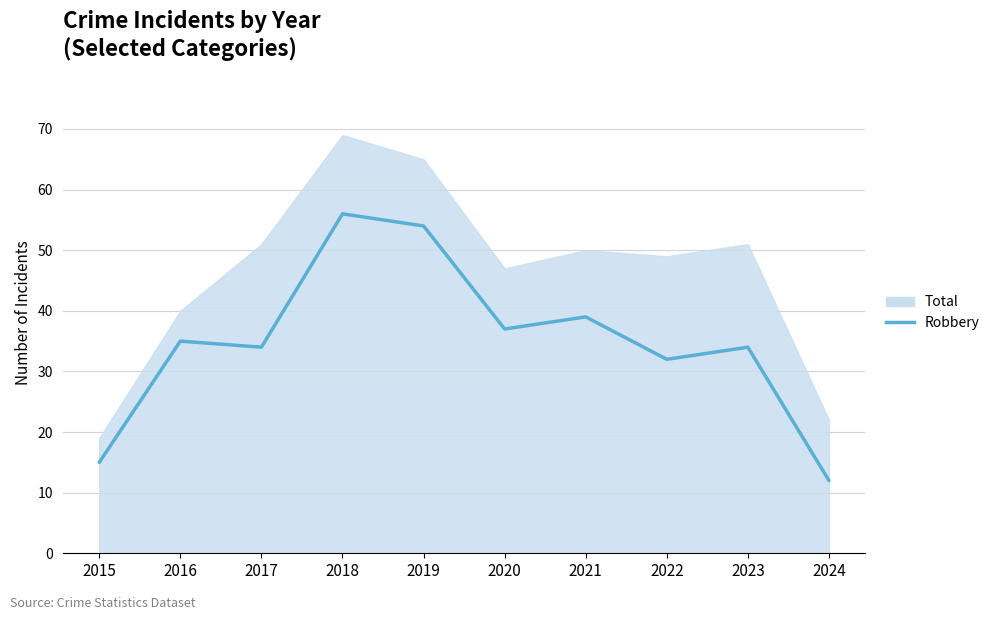

The chart shows a value of 32 at 2022. True or false?

True